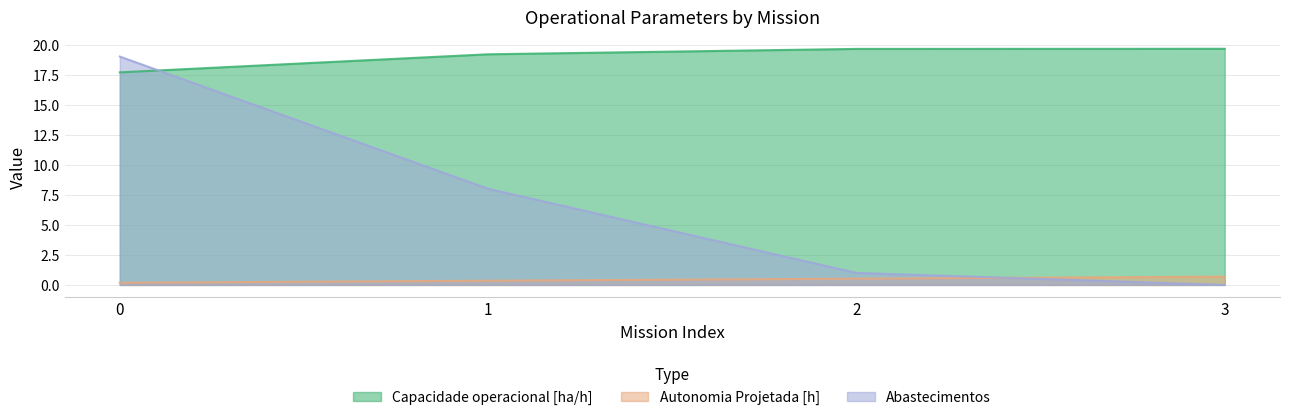

Is it true that Abastecimentos equals 1.0 at 2?

True